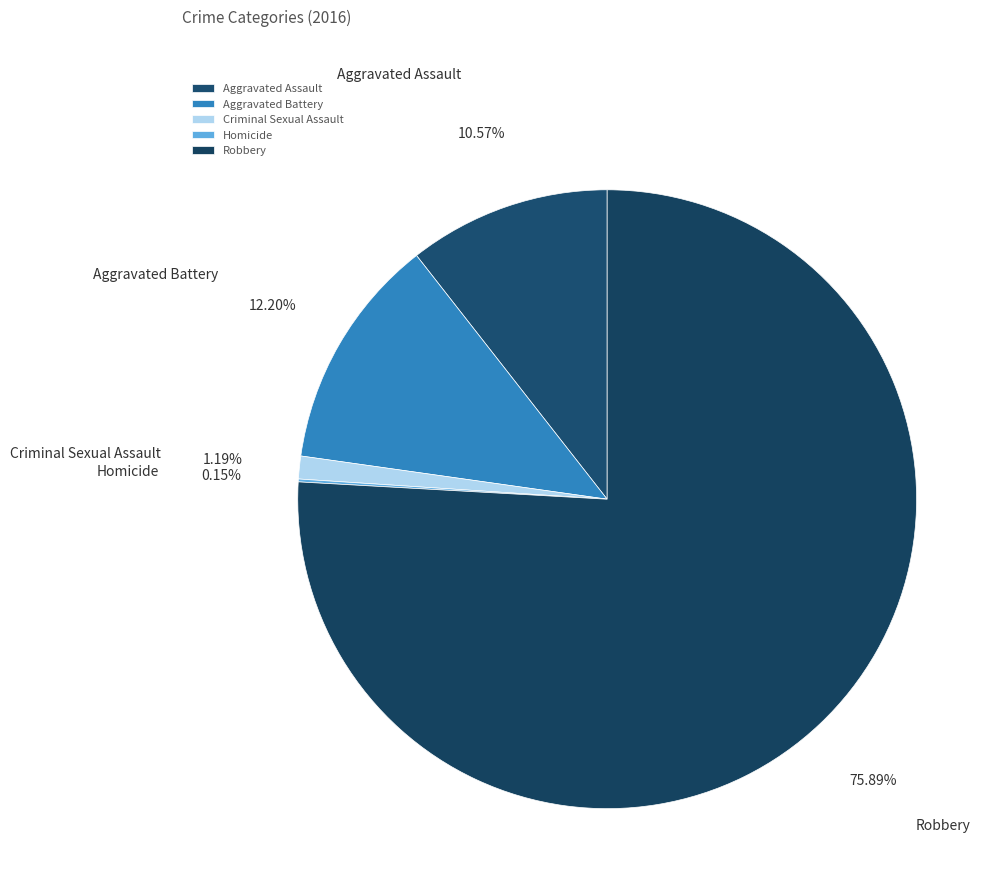

Which slice is the largest?

Robbery